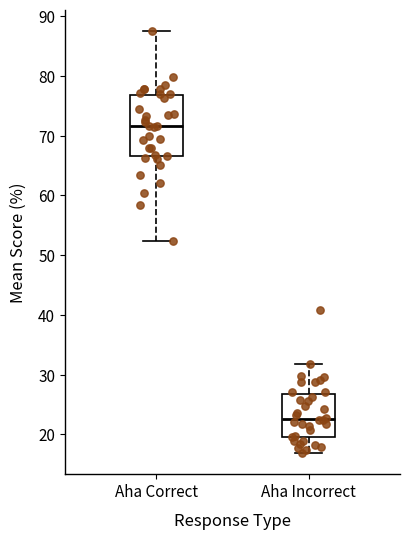

Which box's median line is the highest?

Aha Correct